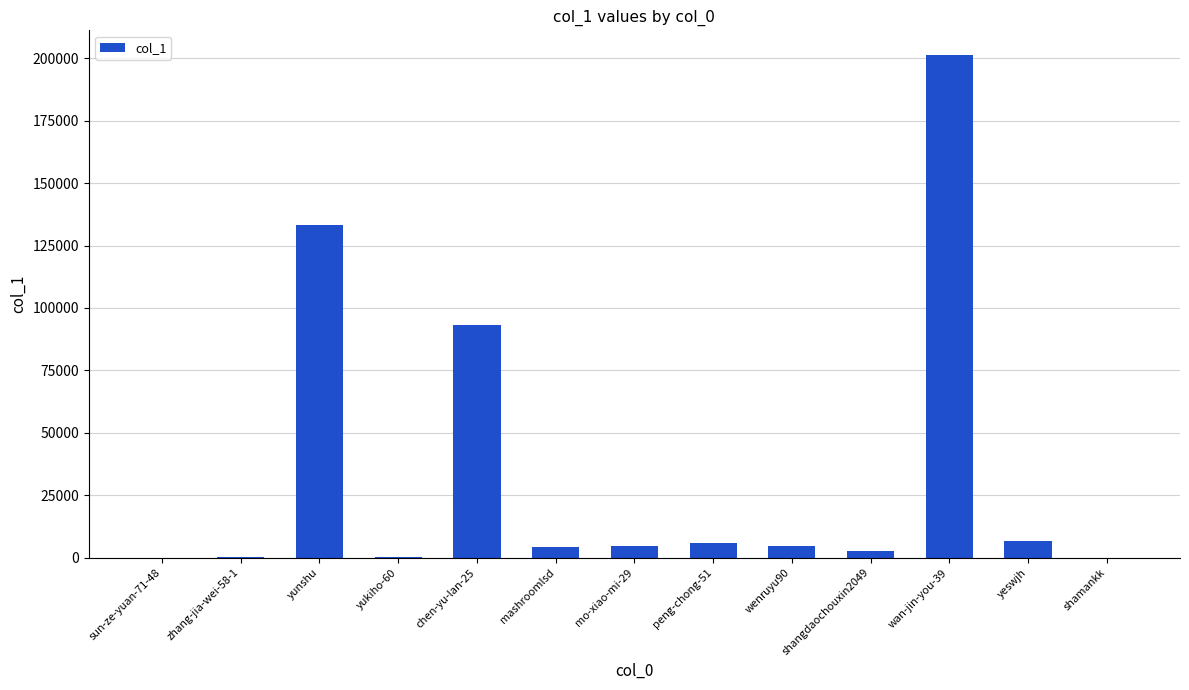

Where does the data first go above 4714?

yunshu